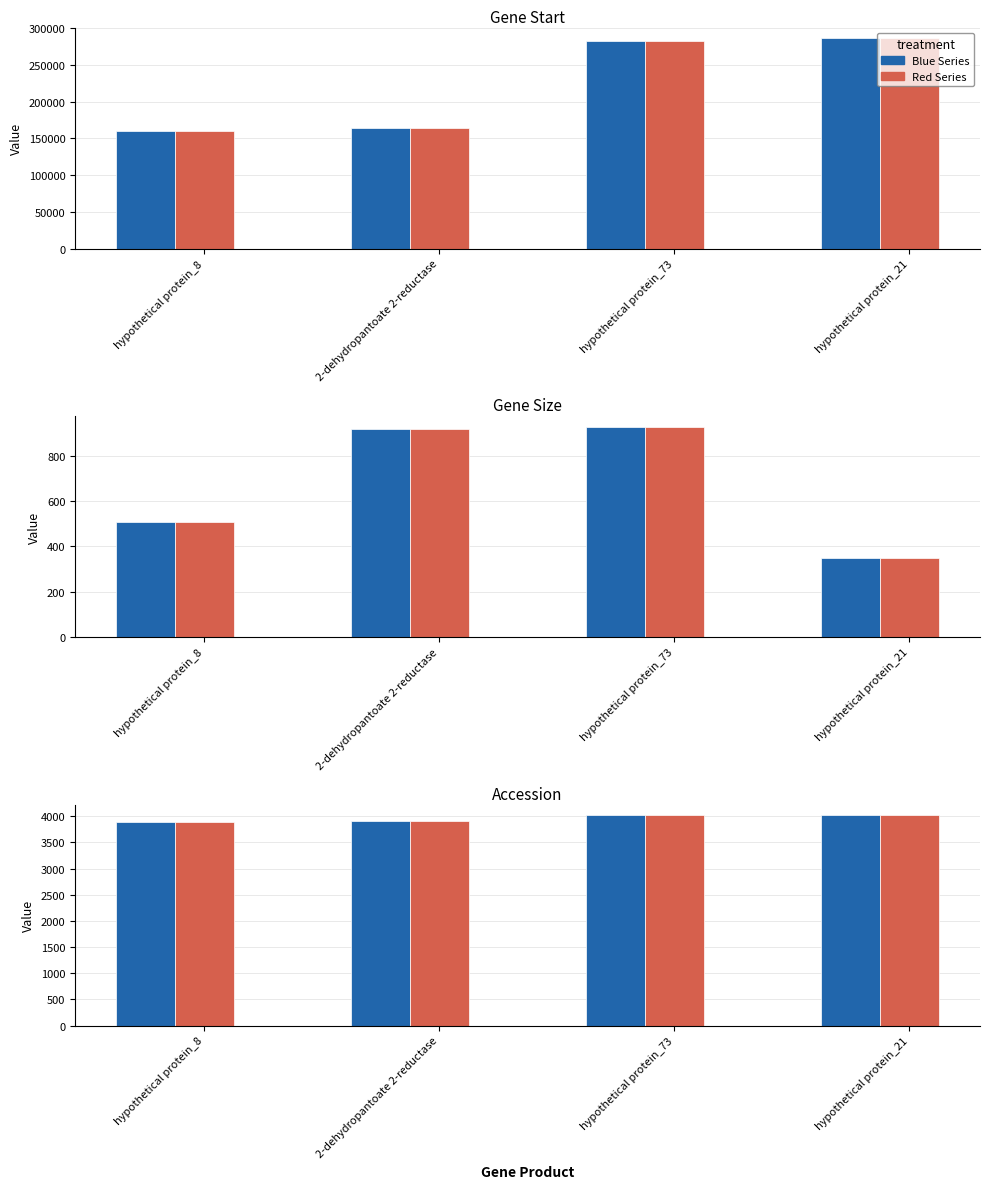

What is the difference between the maximum and minimum values in the Value 1 series?

126